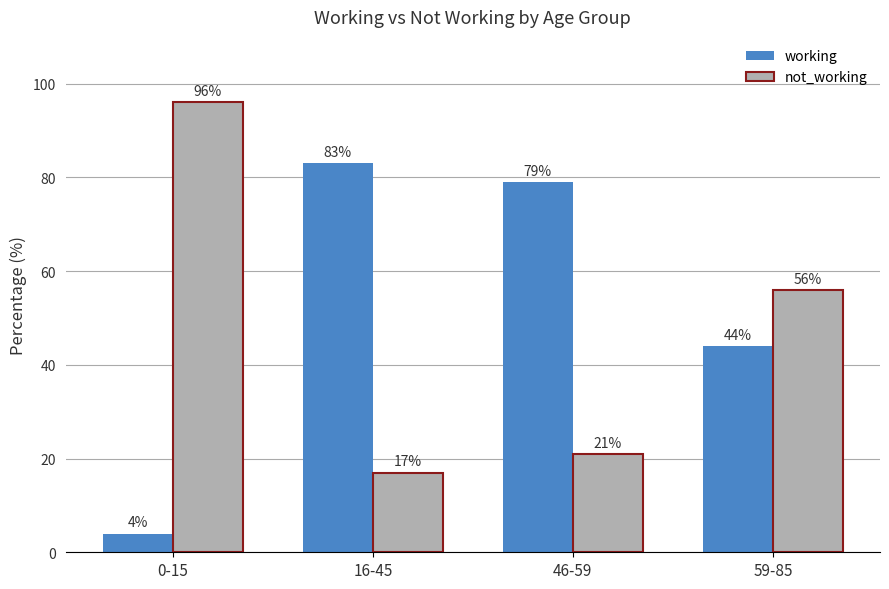

List the series in order of their peak value, highest first.

not_working, working